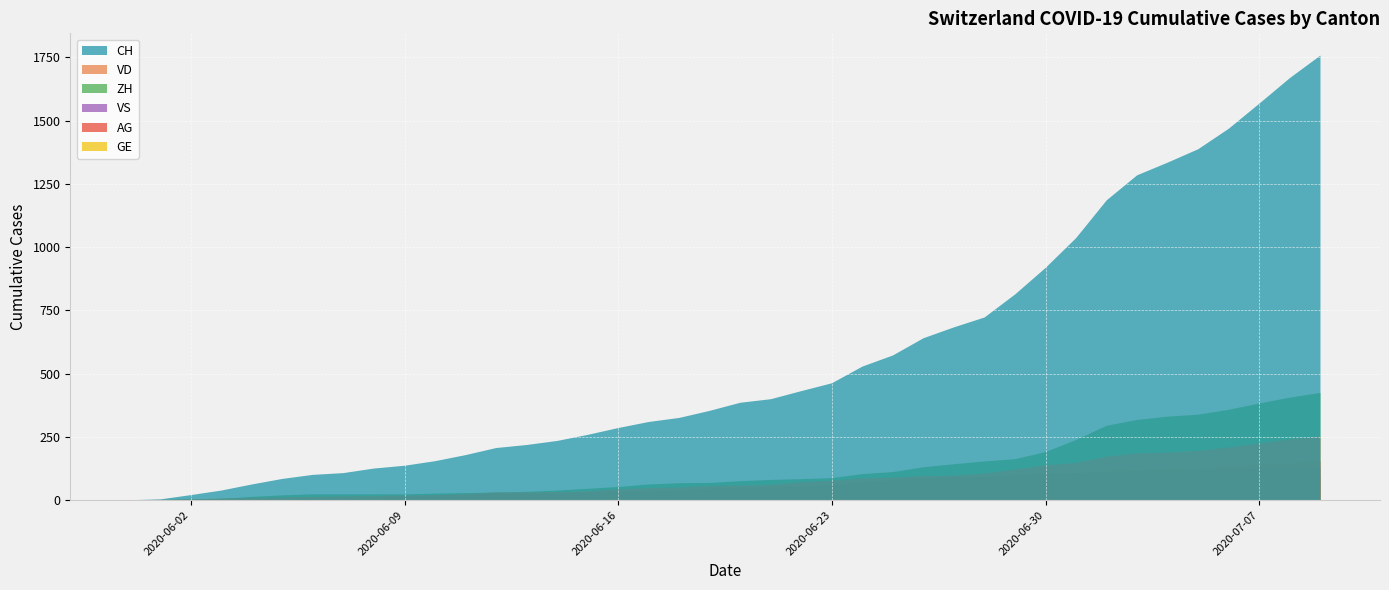

Reading right to left, transcribe all the data shown in this chart.

CH: 2020-07-09=1757	2020-07-08=1668	2020-07-07=1567	2020-07-06=1468	2020-07-05=1387	2020-07-04=1334	2020-07-03=1284	2020-07-02=1185	2020-07-01=1036	2020-06-30=918	2020-06-29=813	2020-06-28=722	2020-06-27=683	2020-06-26=640	2020-06-25=572	2020-06-24=528	2020-06-23=462	2020-06-22=431	2020-06-21=399	2020-06-20=385	2020-06-19=353	2020-06-18=325	2020-06-17=309	2020-06-16=285	2020-06-15=258	2020-06-14=234	2020-06-13=218	2020-06-12=206	2020-06-11=178	2020-06-10=154	2020-06-09=136	2020-06-08=125	2020-06-07=107	2020-06-06=100	2020-06-05=84	2020-06-04=62	2020-06-03=38	2020-06-02=20	2020-06-01=3	2020-05-31=0
VD: 2020-07-09=252	2020-07-08=240	2020-07-07=224	2020-07-06=208	2020-07-05=195	2020-07-04=188	2020-07-03=185	2020-07-02=172	2020-07-01=147	2020-06-30=138	2020-06-29=121	2020-06-28=105	2020-06-27=97	2020-06-26=95	2020-06-25=89	2020-06-24=86	2020-06-23=77	2020-06-22=71	2020-06-21=60	2020-06-20=58	2020-06-19=56	2020-06-18=50	2020-06-17=48	2020-06-16=43	2020-06-15=35	2020-06-14=32	2020-06-13=31	2020-06-12=31	2020-06-11=24	2020-06-10=20	2020-06-09=19	2020-06-08=16	2020-06-07=15	2020-06-06=13	2020-06-05=11	2020-06-04=9	2020-06-03=6	2020-06-02=4	2020-06-01=0	2020-05-31=0
ZH: 2020-07-09=424	2020-07-08=405	2020-07-07=382	2020-07-06=357	2020-07-05=338	2020-07-04=330	2020-07-03=317	2020-07-02=294	2020-07-01=238	2020-06-30=190	2020-06-29=162	2020-06-28=153	2020-06-27=142	2020-06-26=130	2020-06-25=111	2020-06-24=103	2020-06-23=87	2020-06-22=83	2020-06-21=80	2020-06-20=75	2020-06-19=68	2020-06-18=67	2020-06-17=62	2020-06-16=52	2020-06-15=45	2020-06-14=38	2020-06-13=33	2020-06-12=30	2020-06-11=28	2020-06-10=26	2020-06-09=23	2020-06-08=23	2020-06-07=23	2020-06-06=23	2020-06-05=19	2020-06-04=13	2020-06-03=5	2020-06-02=2	2020-06-01=0	2020-05-31=0
VS: 2020-07-09=128	2020-07-08=126	2020-07-07=126	2020-07-06=123	2020-07-05=120	2020-07-04=118	2020-07-03=116	2020-07-02=112	2020-07-01=108	2020-06-30=105	2020-06-29=101	2020-06-28=93	2020-06-27=92	2020-06-26=88	2020-06-25=80	2020-06-24=72	2020-06-23=62	2020-06-22=56	2020-06-21=52	2020-06-20=50	2020-06-19=46	2020-06-18=38	2020-06-17=37	2020-06-16=36	2020-06-15=32	2020-06-14=27	2020-06-13=27	2020-06-12=27	2020-06-11=23	2020-06-10=19	2020-06-09=15	2020-06-08=9	2020-06-07=9	2020-06-06=7	2020-06-05=6	2020-06-04=4	2020-06-03=2	2020-06-02=2	2020-06-01=1	2020-05-31=0
AG: 2020-07-09=153	2020-07-08=147	2020-07-07=140	2020-07-06=132	2020-07-05=125	2020-07-04=123	2020-07-03=120	2020-07-02=116	2020-07-01=103	2020-06-30=88	2020-06-29=65	2020-06-28=59	2020-06-27=55	2020-06-26=50	2020-06-25=40	2020-06-24=35	2020-06-23=28	2020-06-22=28	2020-06-21=26	2020-06-20=26	2020-06-19=23	2020-06-18=21	2020-06-17=18	2020-06-16=18	2020-06-15=17	2020-06-14=16	2020-06-13=14	2020-06-12=13	2020-06-11=10	2020-06-10=7	2020-06-09=7	2020-06-08=5	2020-06-07=5	2020-06-06=5	2020-06-05=3	2020-06-04=3	2020-06-03=1	2020-06-02=0	2020-06-01=0	2020-05-31=0
GE: 2020-07-09=91	2020-07-08=83	2020-07-07=79	2020-07-06=75	2020-07-05=68	2020-07-04=66	2020-07-03=63	2020-07-02=61	2020-07-01=56	2020-06-30=55	2020-06-29=51	2020-06-28=44	2020-06-27=43	2020-06-26=43	2020-06-25=40	2020-06-24=38	2020-06-23=36	2020-06-22=32	2020-06-21=31	2020-06-20=31	2020-06-19=27	2020-06-18=23	2020-06-17=23	2020-06-16=22	2020-06-15=22	2020-06-14=20	2020-06-13=20	2020-06-12=20	2020-06-11=16	2020-06-10=16	2020-06-09=14	2020-06-08=14	2020-06-07=13	2020-06-06=13	2020-06-05=10	2020-06-04=8	2020-06-03=6	2020-06-02=4	2020-06-01=1	2020-05-31=0